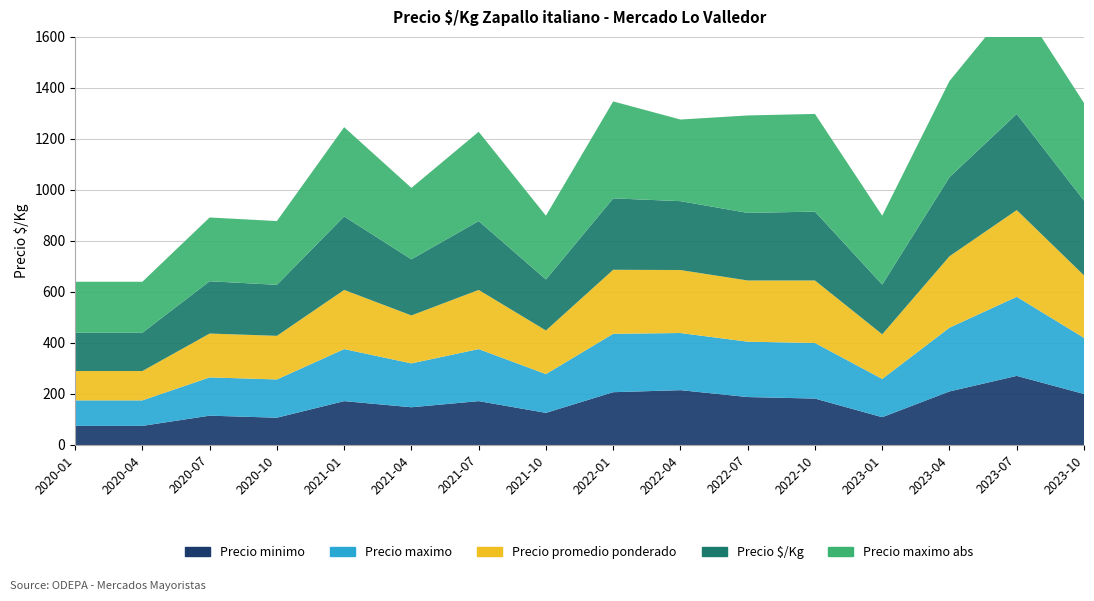

Reading right to left, list all the values displayed in this chart.

Precio minimo: 2023-10=200	2023-07=271	2023-04=210	2023-01=109	2022-10=182	2022-07=188	2022-04=215	2022-01=207	2021-10=126	2021-07=172	2021-04=148	2021-01=172	2020-10=107	2020-07=115	2020-04=75	2020-01=75
Precio maximo: 2023-10=220	2023-07=310	2023-04=250	2023-01=150	2022-10=218	2022-07=217	2022-04=224	2022-01=229	2021-10=152	2021-07=204	2021-04=172	2021-01=204	2020-10=150	2020-07=150	2020-04=100	2020-01=100
Precio promedio ponderado: 2023-10=245	2023-07=340	2023-04=280	2023-01=175	2022-10=245	2022-07=240	2022-04=247	2022-01=251	2021-10=171	2021-07=232	2021-04=188	2021-01=232	2020-10=171	2020-07=172	2020-04=115	2020-01=115
Precio $/Kg: 2023-10=293	2023-07=377	2023-04=310	2023-01=195	2022-10=270	2022-07=265	2022-04=270	2022-01=280	2021-10=200	2021-07=270	2021-04=220	2021-01=288	2020-10=200	2020-07=205	2020-04=150	2020-01=150
Precio maximo abs: 2023-10=383	2023-07=451	2023-04=377	2023-01=270	2022-10=383	2022-07=382	2022-04=320	2022-01=380	2021-10=250	2021-07=350	2021-04=280	2021-01=350	2020-10=250	2020-07=250	2020-04=200	2020-01=200